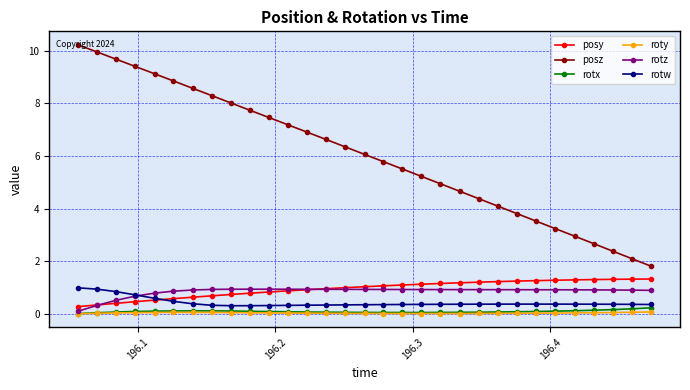

What is the average value of the posy series?

1.0